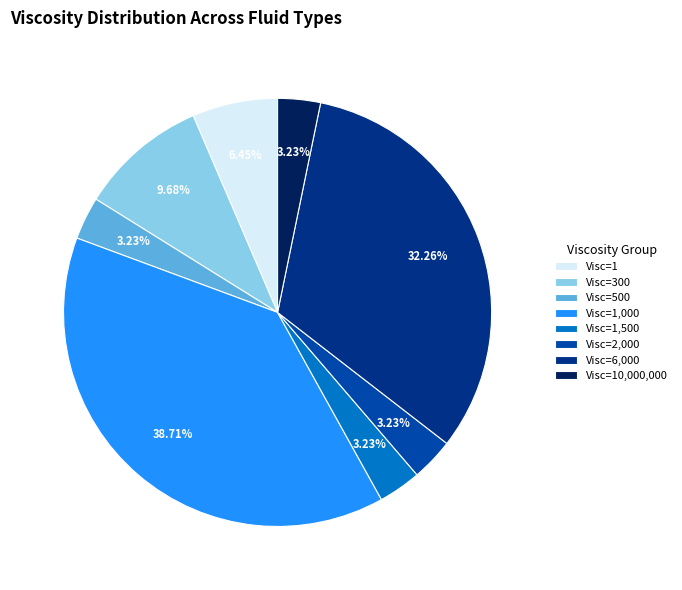

Combined, do Visc=500 and Visc=10,000,000 account for over 50%?

No